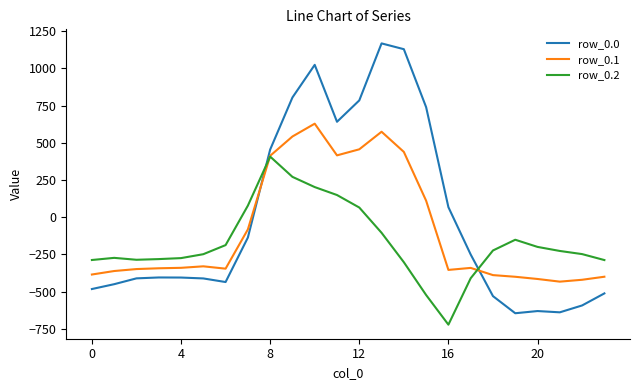

Which series has the widest spread of values?

row_0.0